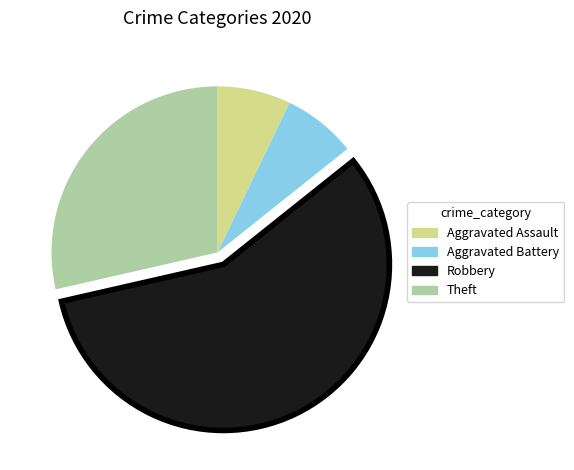

Is the sum of Aggravated Assault and Theft greater than half?

No